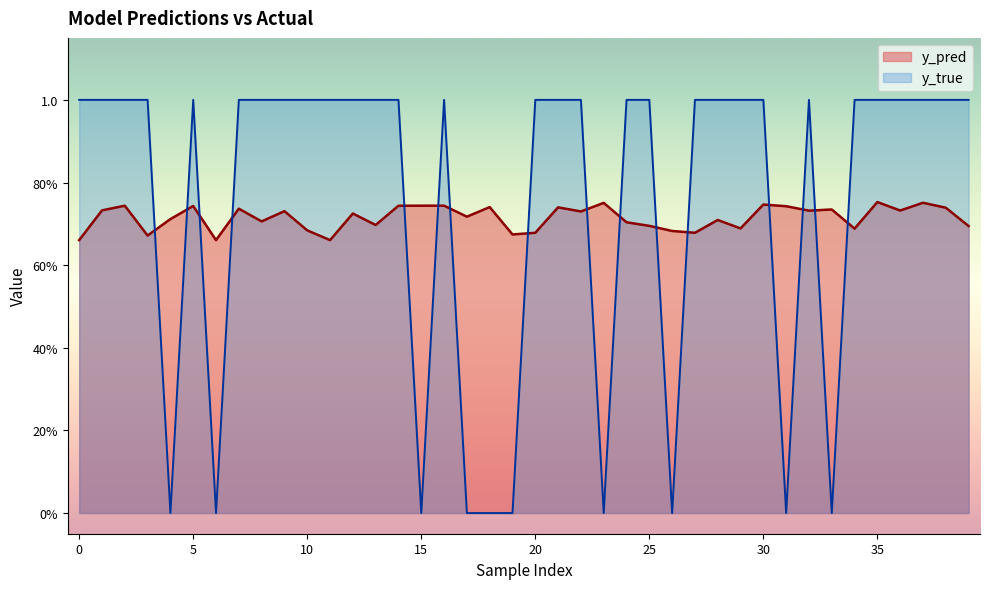

What value does the y_pred series have at 5?

0.7